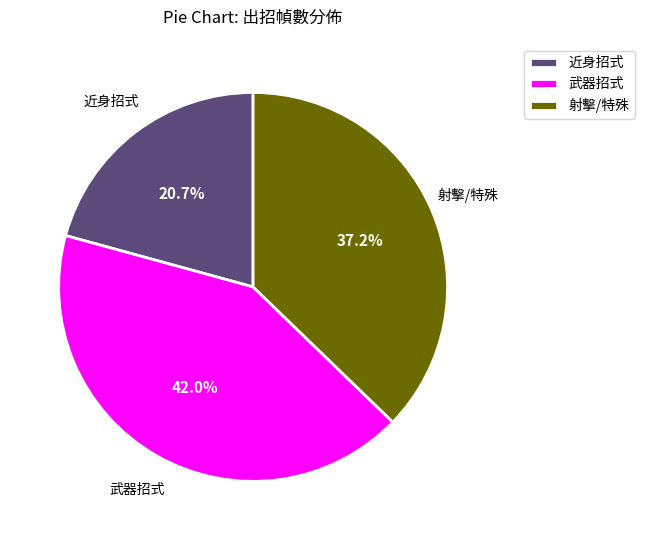

Which category has the smallest portion of the pie?

近身招式